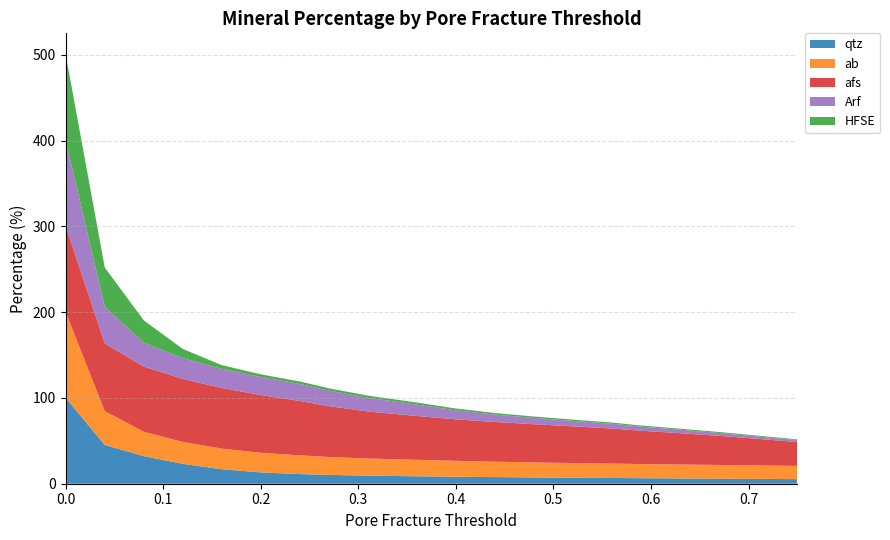

Reading left to right, transcribe all the data shown in this chart.

porefracture: 0.0=0.0	0.04=0.0	0.08=0.1	0.12=0.1	0.16=0.2	0.2=0.2	0.24=0.2	0.27=0.3	0.31=0.3	0.36=0.4	0.4=0.4	0.44=0.4	0.48=0.5	0.52=0.5	0.56=0.6	0.59=0.6	0.63=0.6	0.67=0.7	0.71=0.7	0.75=0.8
qtz: 0.0=100.0	0.04=45.2	0.08=32.2	0.12=23.1	0.16=16.9	0.2=13.2	0.24=11.2	0.27=10.3	0.31=9.4	0.36=8.7	0.4=8.2	0.44=7.7	0.48=7.3	0.52=7.0	0.56=6.7	0.59=6.4	0.63=6.2	0.67=5.9	0.71=5.6	0.75=5.3
ab: 0.0=100.0	0.04=39.4	0.08=28.4	0.12=25.6	0.16=24.1	0.2=22.9	0.24=21.9	0.27=20.9	0.31=20.0	0.36=19.2	0.4=18.5	0.44=18.0	0.48=17.5	0.52=17.1	0.56=16.8	0.59=16.5	0.63=16.3	0.67=16.0	0.71=15.7	0.75=15.4
afs: 0.0=100.0	0.04=79.0	0.08=76.0	0.12=73.5	0.16=70.6	0.2=67.3	0.24=63.4	0.27=59.2	0.31=54.8	0.36=51.1	0.4=48.3	0.44=46.3	0.48=44.5	0.52=42.8	0.56=40.9	0.59=38.8	0.63=36.5	0.67=34.0	0.71=30.9	0.75=27.8
Arf: 0.0=100.0	0.04=42.7	0.08=27.7	0.12=24.1	0.16=22.3	0.2=21.0	0.24=19.8	0.27=18.2	0.31=16.0	0.36=13.3	0.4=10.6	0.44=8.6	0.48=7.3	0.52=6.4	0.56=5.5	0.59=4.8	0.63=4.0	0.67=3.3	0.71=2.7	0.75=2.2
HFSE_pct: 0.0=100.0	0.04=45.7	0.08=26.1	0.12=10.8	0.16=4.4	0.2=3.1	0.24=2.8	0.27=2.6	0.31=2.5	0.36=2.4	0.4=2.1	0.44=1.8	0.48=1.6	0.52=1.5	0.56=1.4	0.59=1.3	0.63=1.2	0.67=1.1	0.71=1.0	0.75=0.9